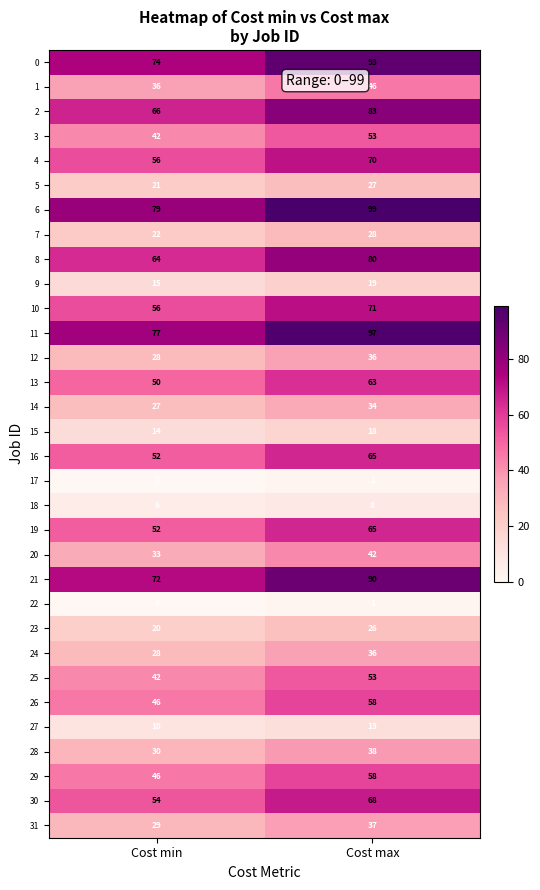

Which label corresponds to the largest value in the chart?

Cost max